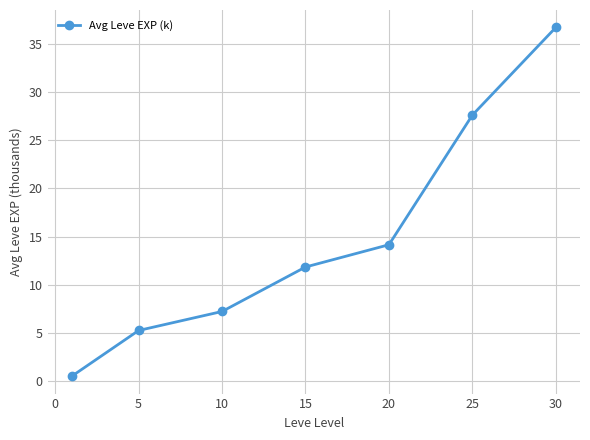

What is the value of the 2nd point from the left?

5.3